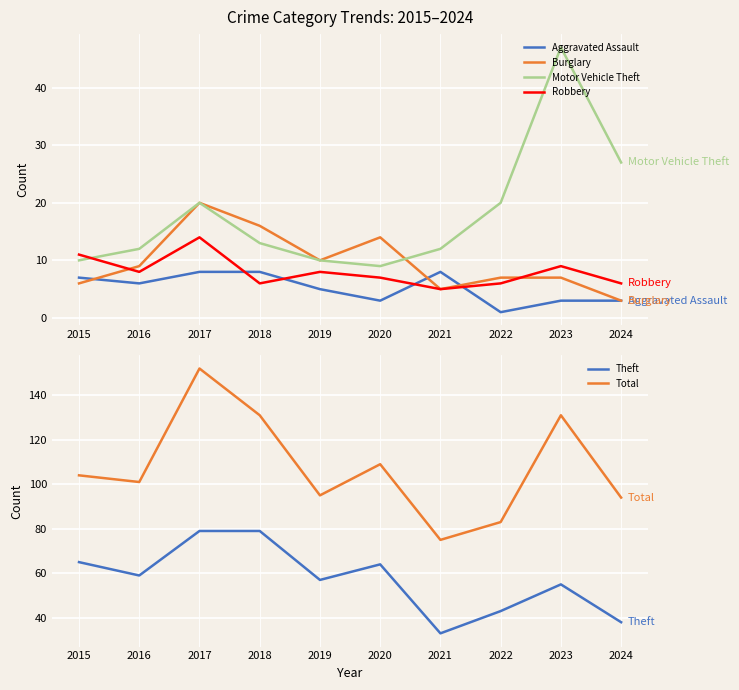

The Robbery series shows 16 at 2015. True or false?

False